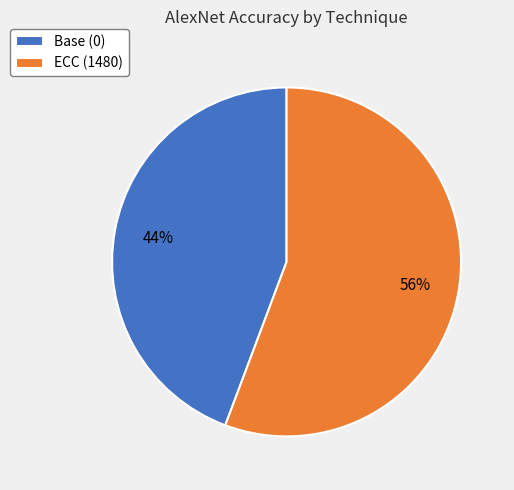

Rank the categories by value from highest to lowest.

ECC (1480), Base (0)